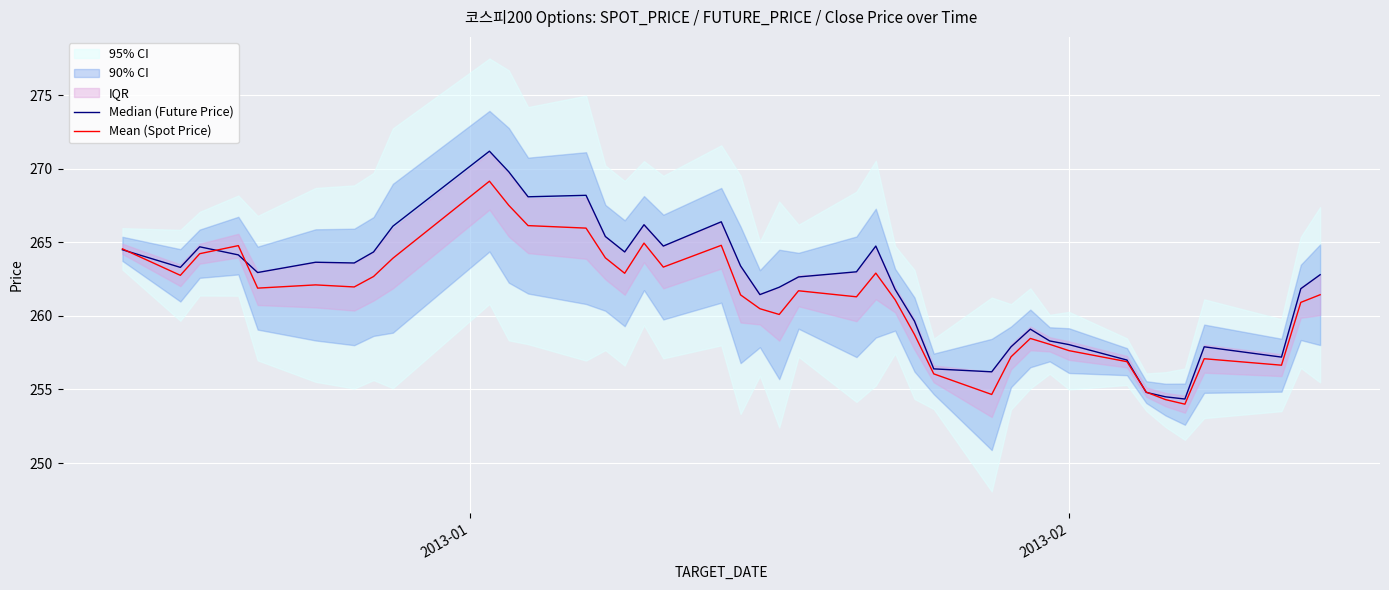

What is the lowest value of the Mean (Spot Price) series?

254.0